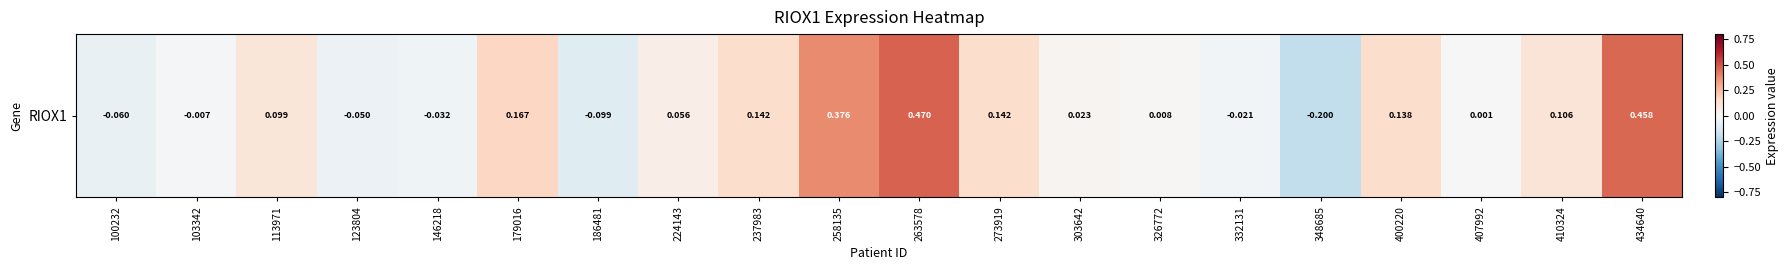

The chart shows a value of 0.0 at 237983. True or false?

False